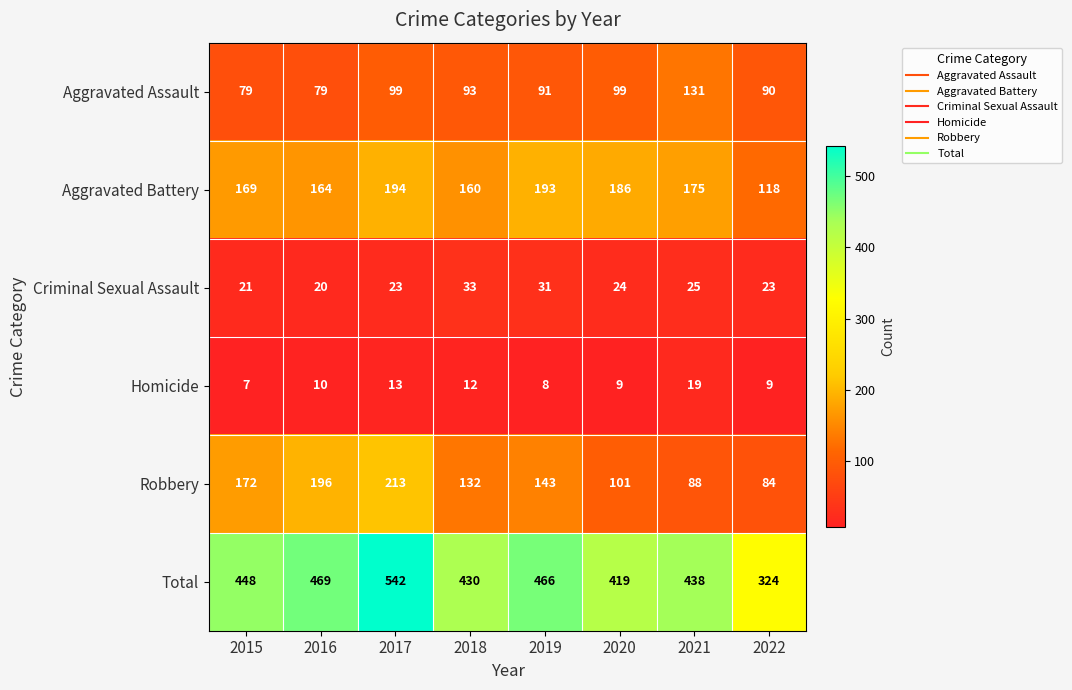

Is it true that Criminal Sexual Assault equals 12 at 2020?

False